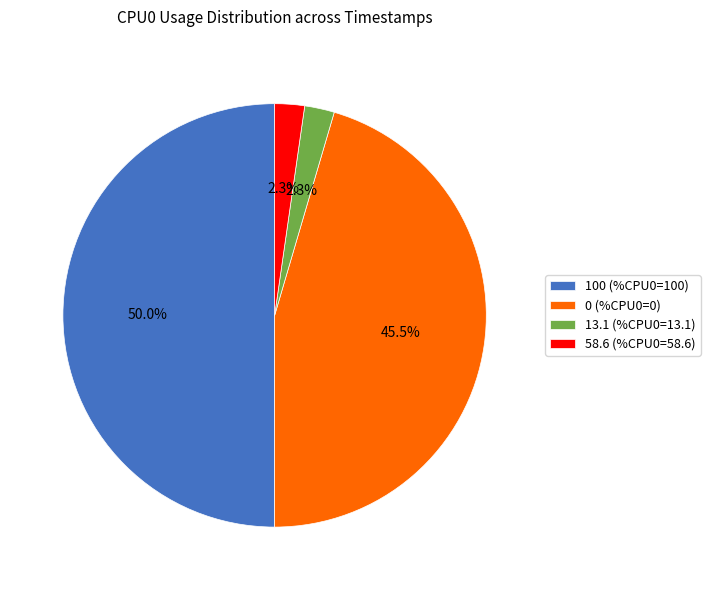

Which has a higher value, 100 (%CPU0=100) or 13.1 (%CPU0=13.1)?

100 (%CPU0=100)